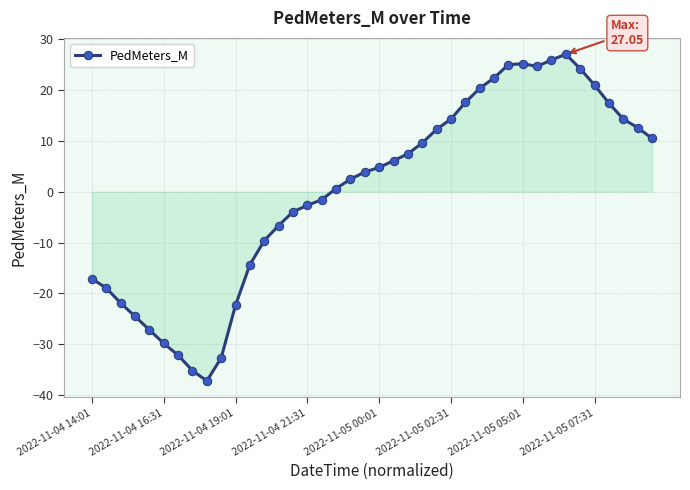

How many points are higher than both their immediate neighbors (excluding endpoints)?

2